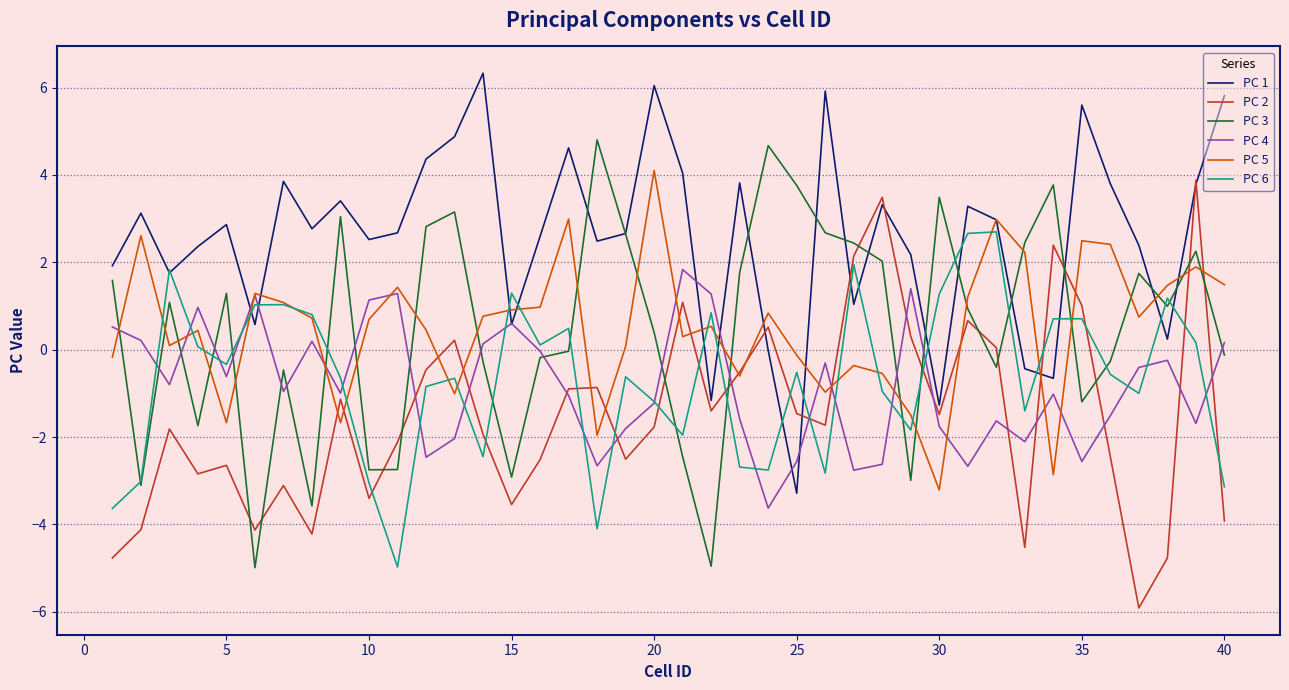

What is the maximum value for PC 5?

4.1